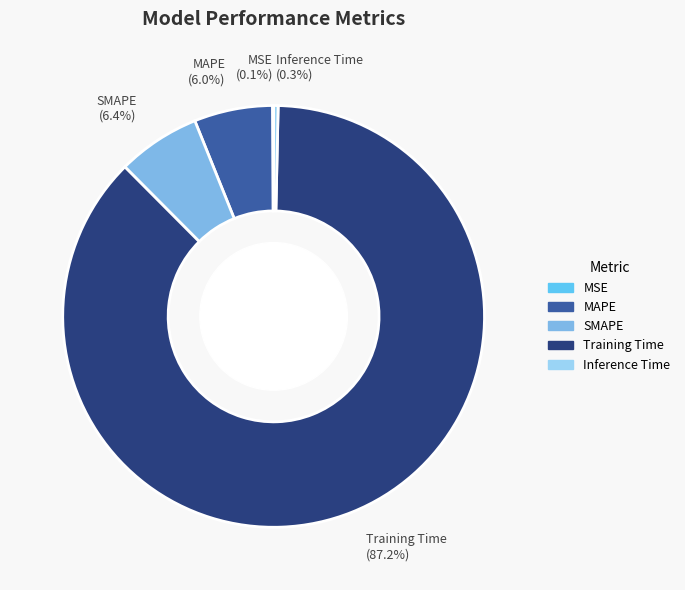

Which slice is the largest?

Training Time